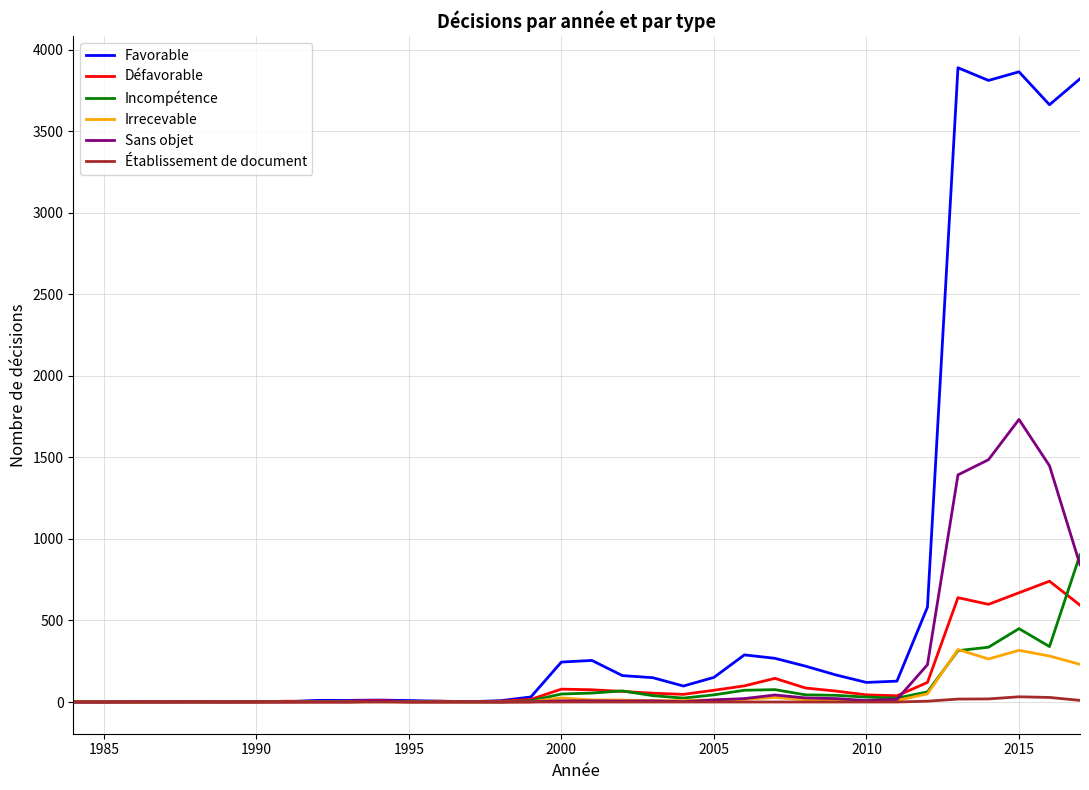

What is the greatest value displayed?

3890